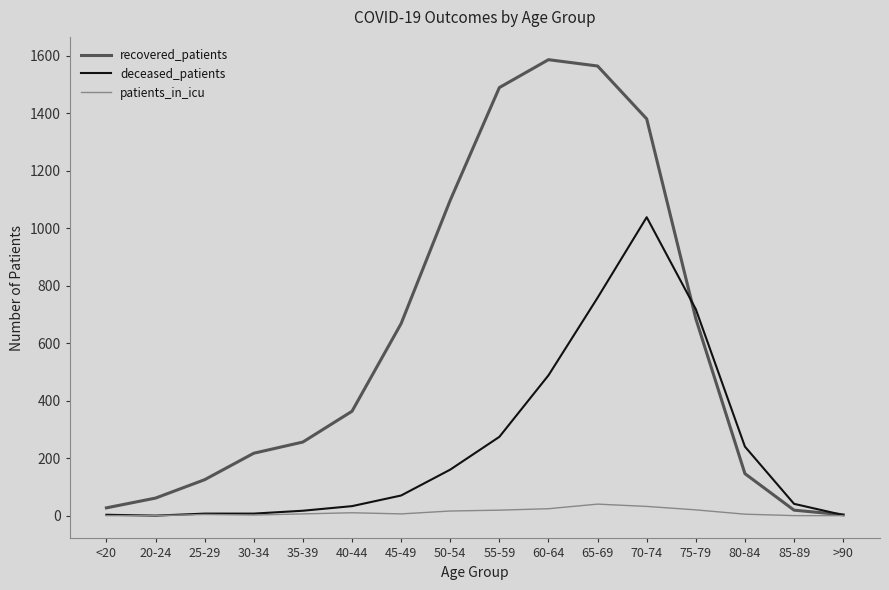

What is the difference between the highest and lowest values at 40-44?

353